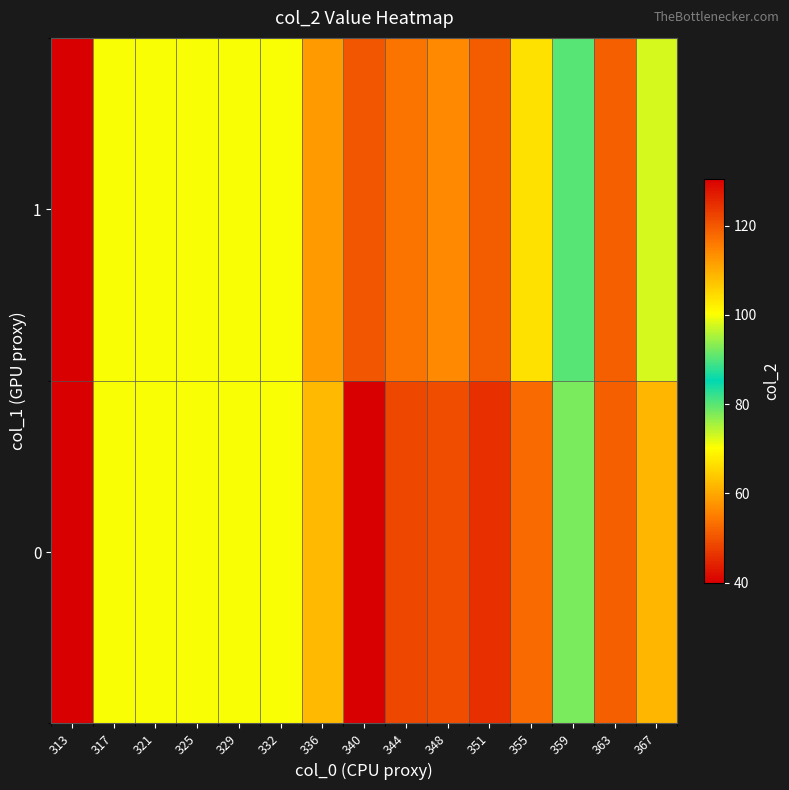

At which category is the sum across all series the highest?

340